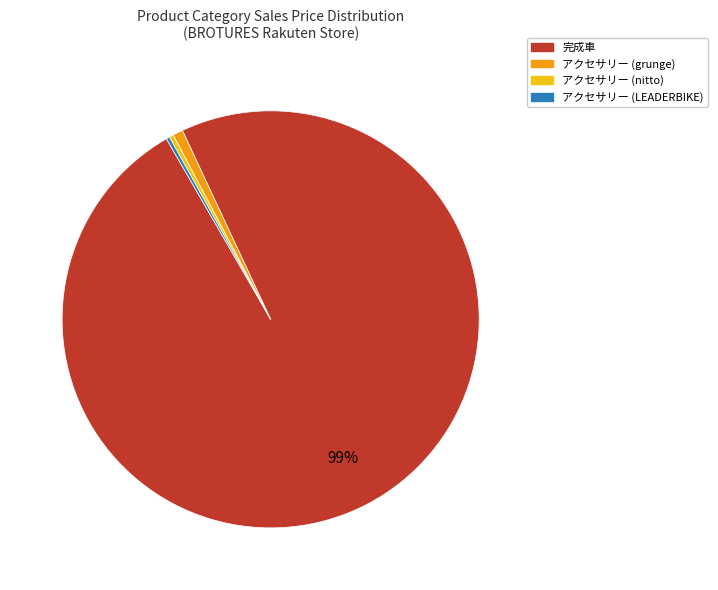

To the nearest percent, what is the average slice percentage?

25%